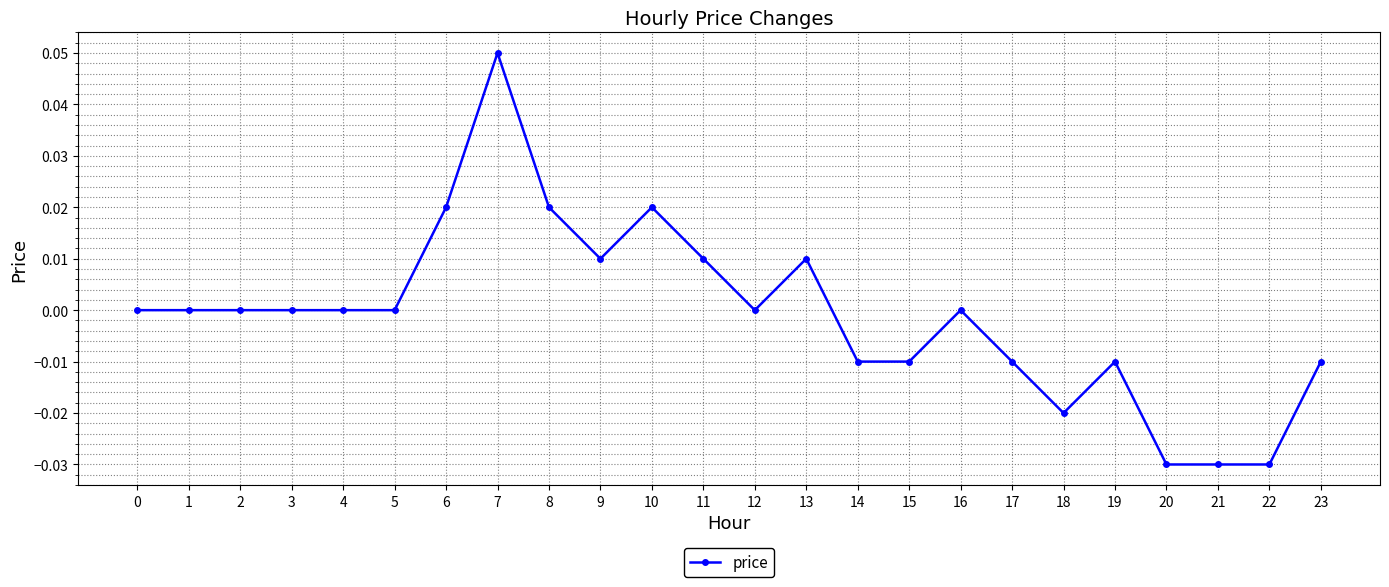

The chart shows a value of -0.1 at 16. True or false?

False